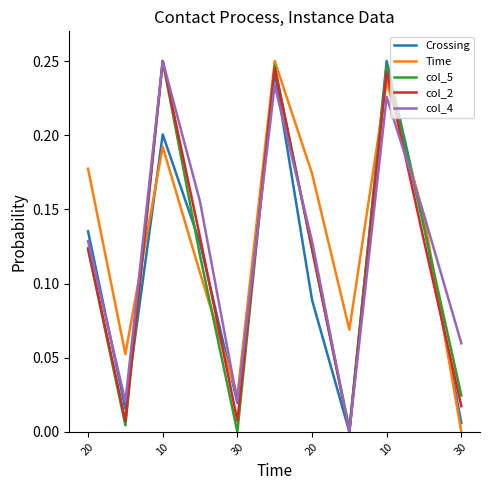

True or false: Crossing and Time intersect in this chart.

True